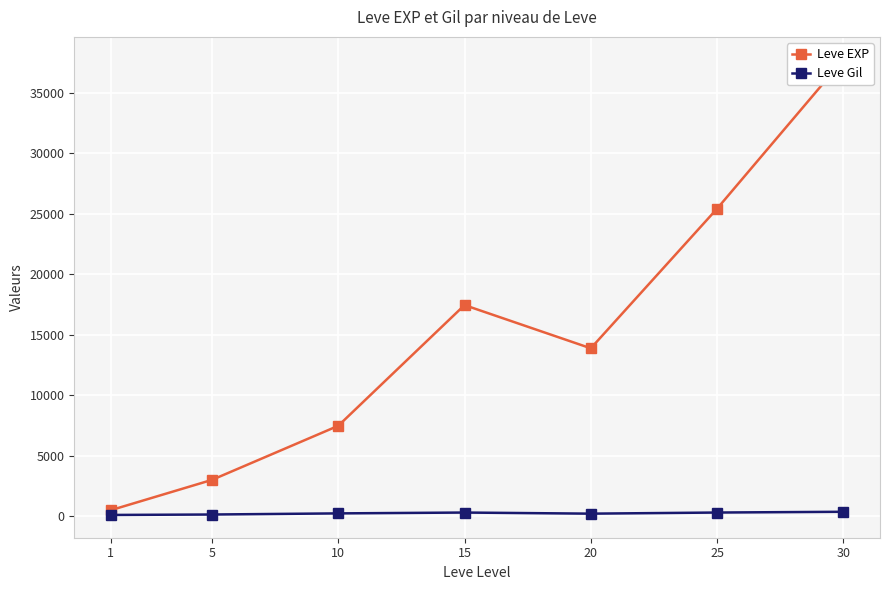

True or false: Leve Gil has a value of 220.8 at 20.

True